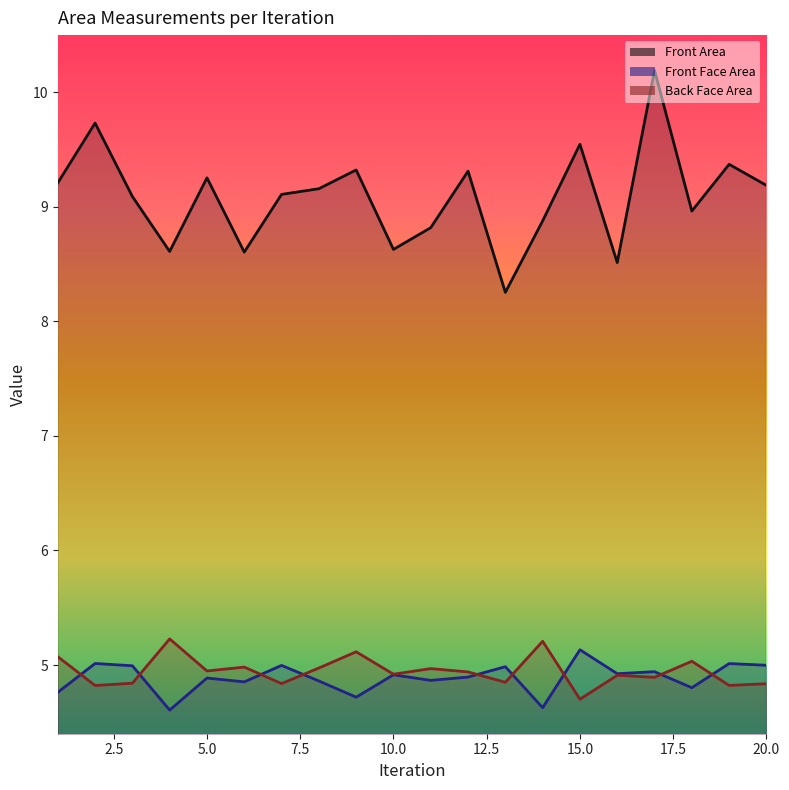

At which category is the sum across all series the highest?

17